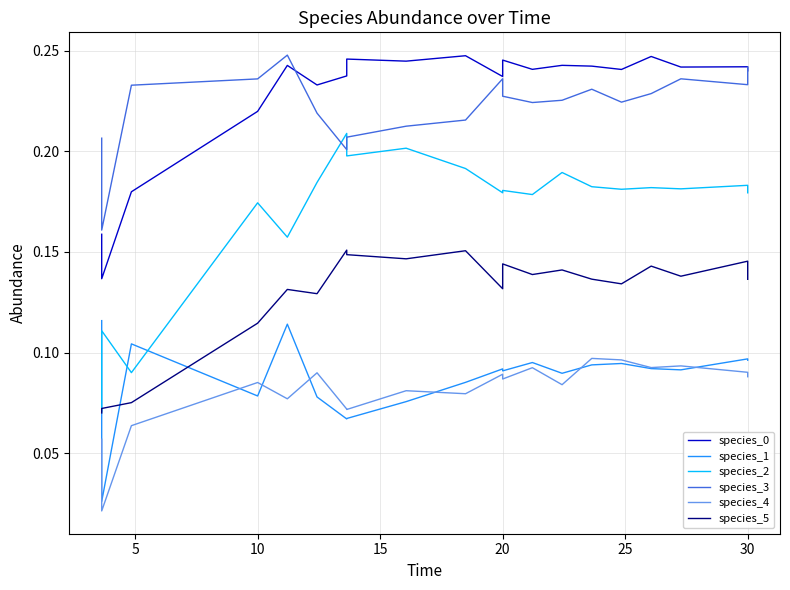

Does the chart have visible grid lines?

Yes